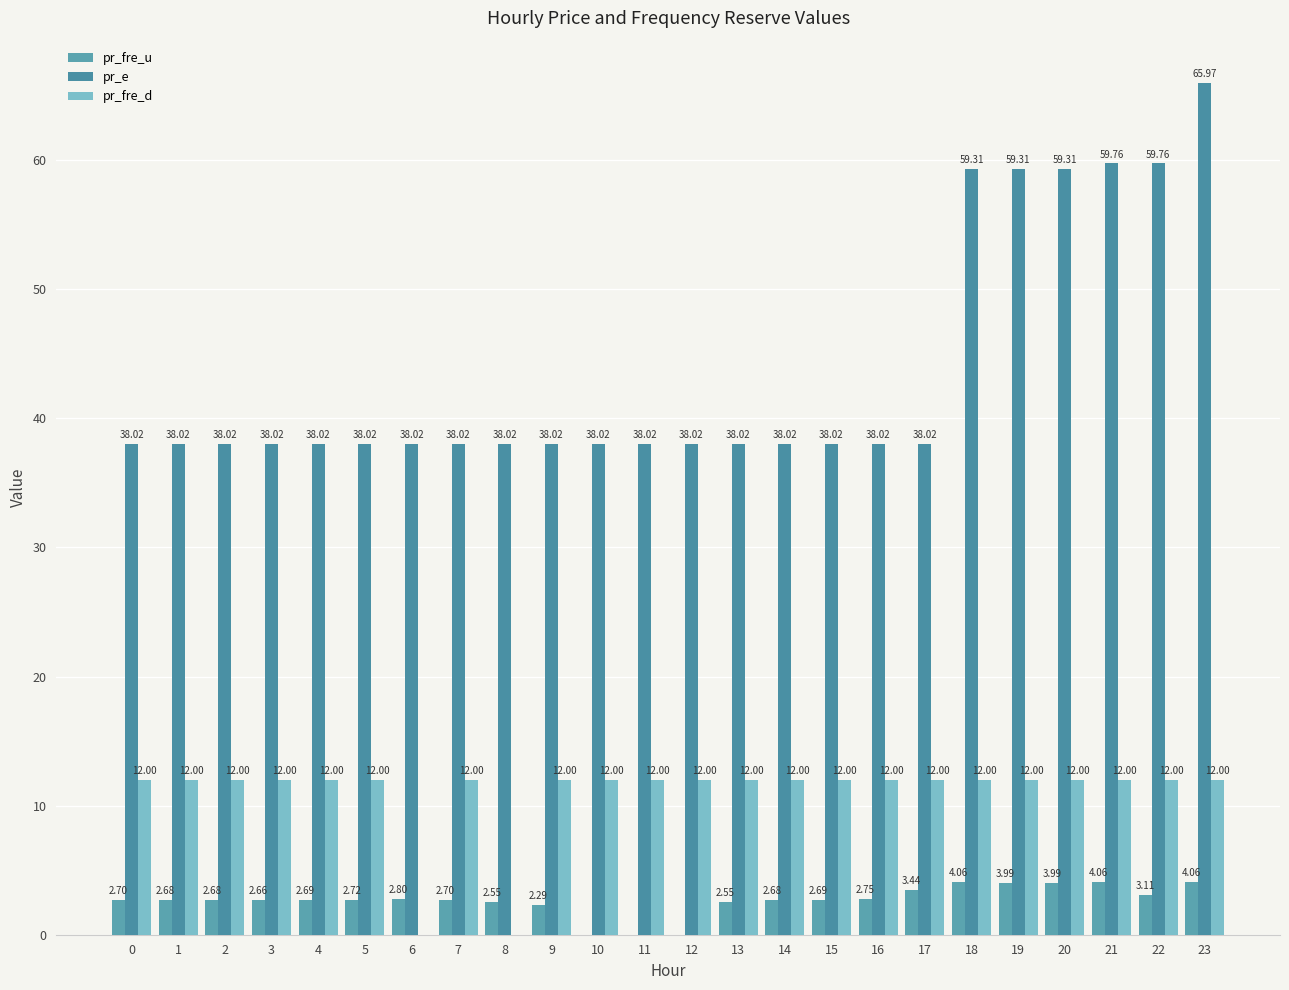

How many series are shown in this chart?

3